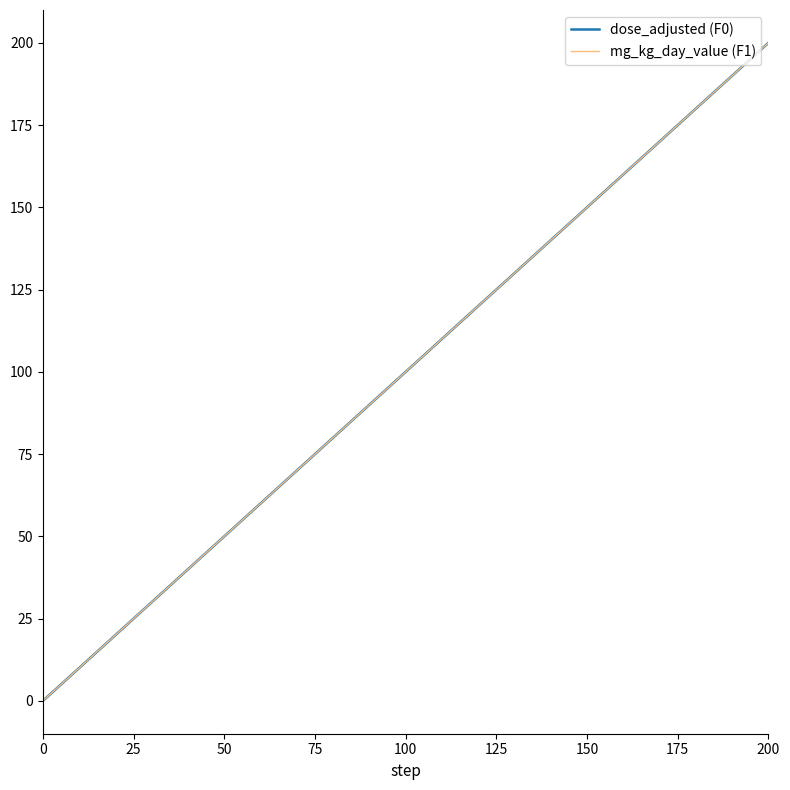

Does the chart display data point markers on the line(s)?

No